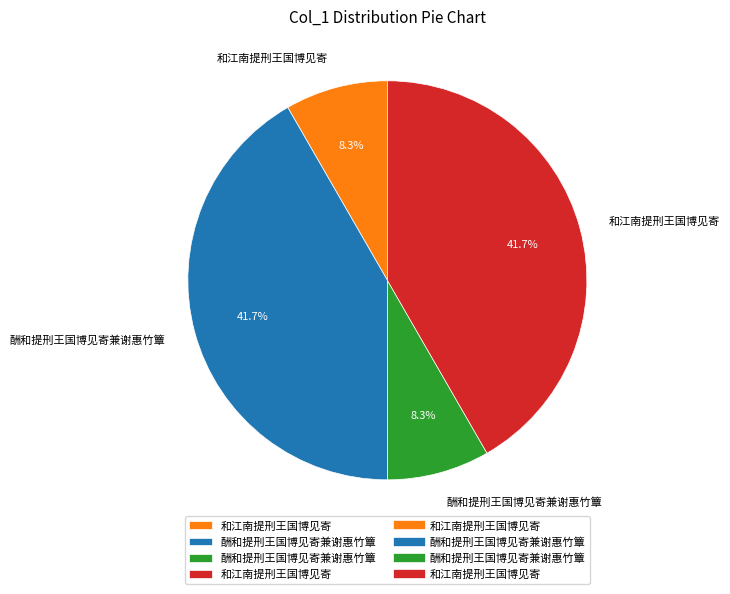

Is there any slice that represents more than half of the pie?

No